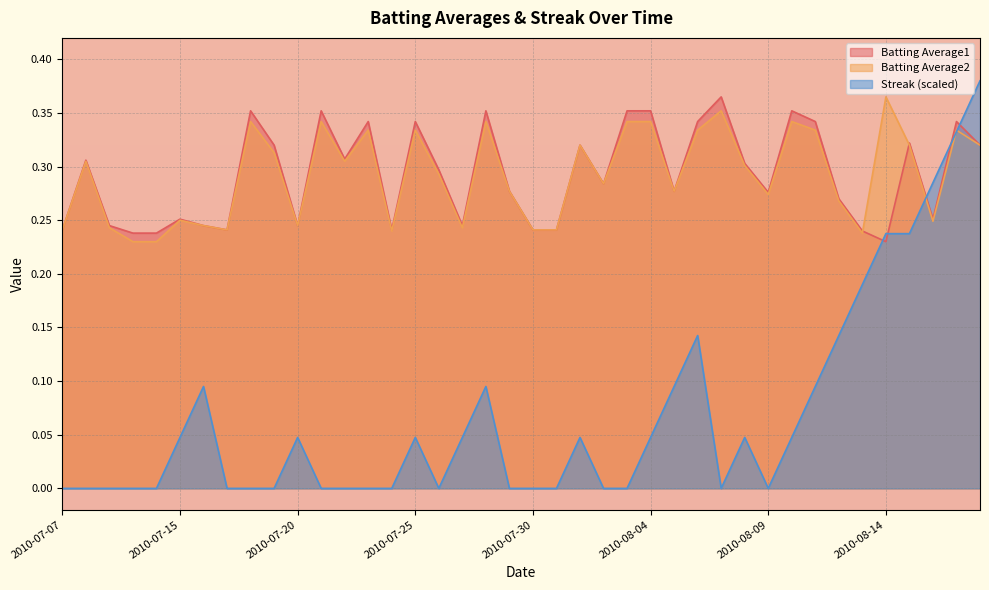

The value of Streak at 2010-08-02 is 0.0. True or false?

True